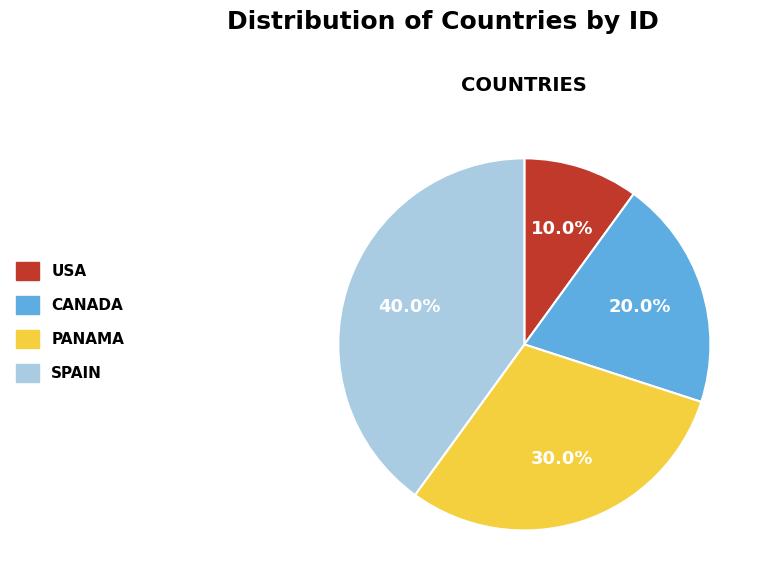

Combined, what portion of the pie is SPAIN and PANAMA?

70.0%